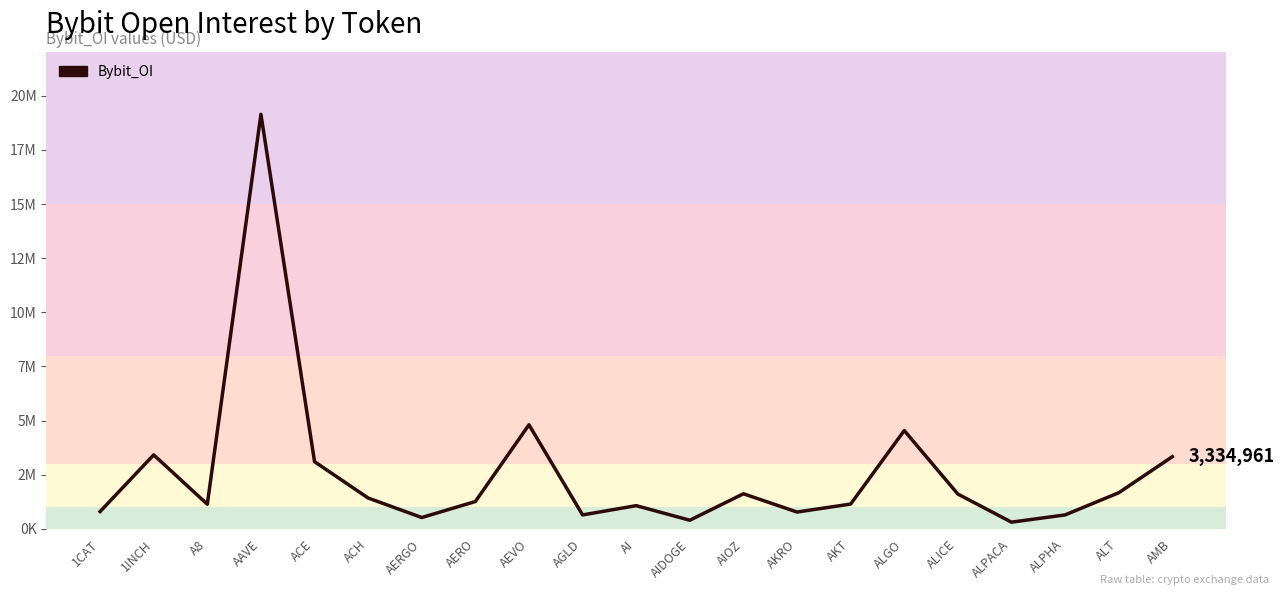

What is the sum of the values at AEVO and AERGO?

5333104